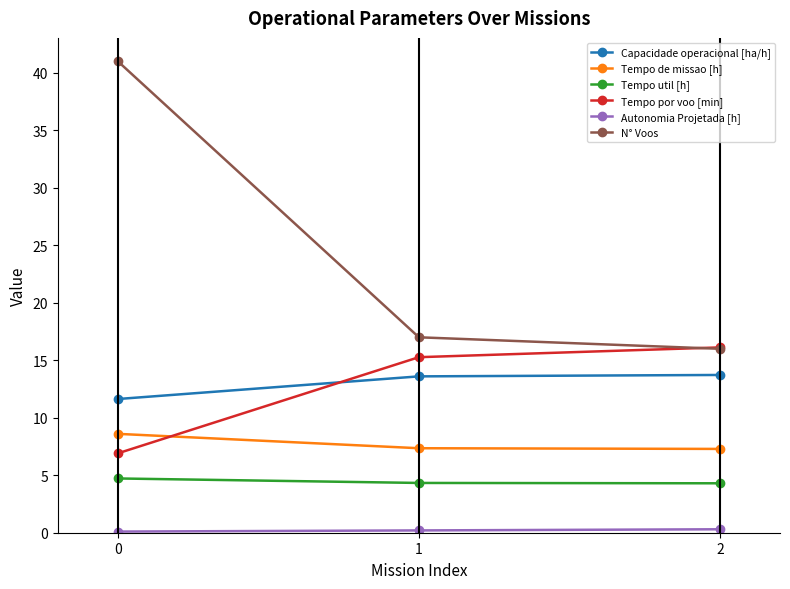

Between 0 and 2, which series saw the biggest shift?

N° Voos